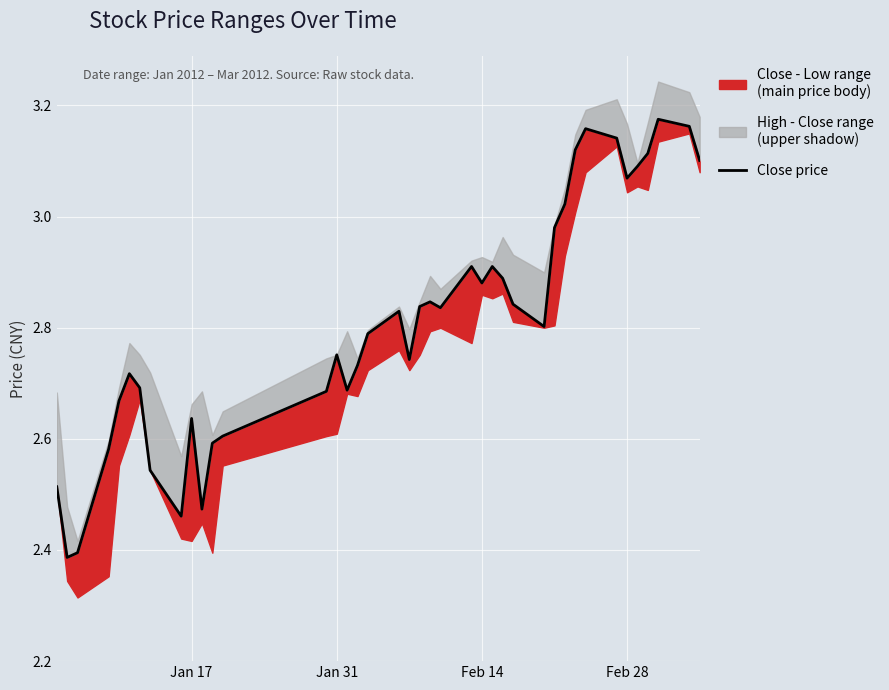

How many interior local valleys (lower than both neighbors) does the data have?

9